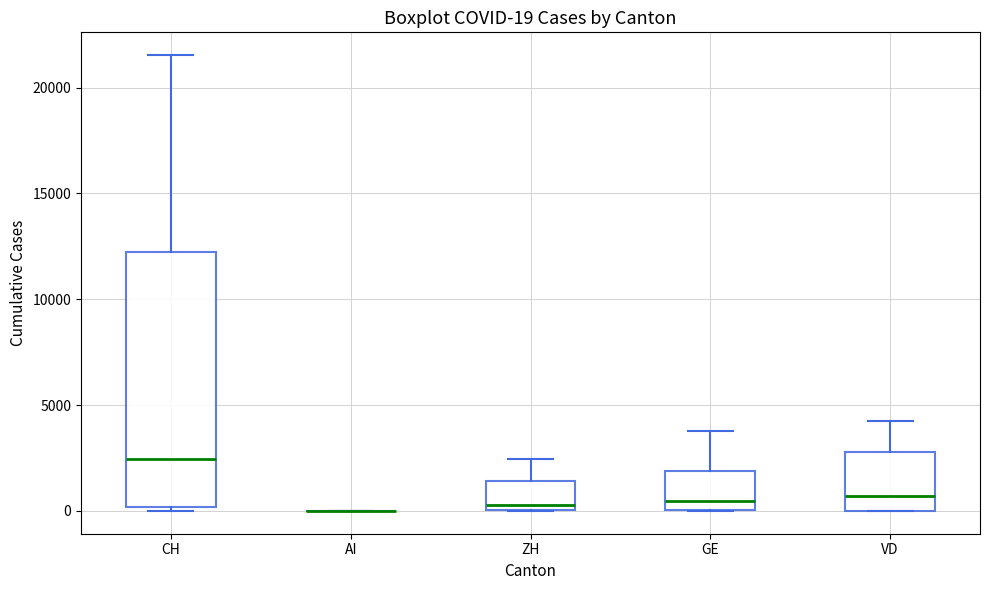

Comparing the boxes themselves (not the whiskers), which one is the tallest?

CH